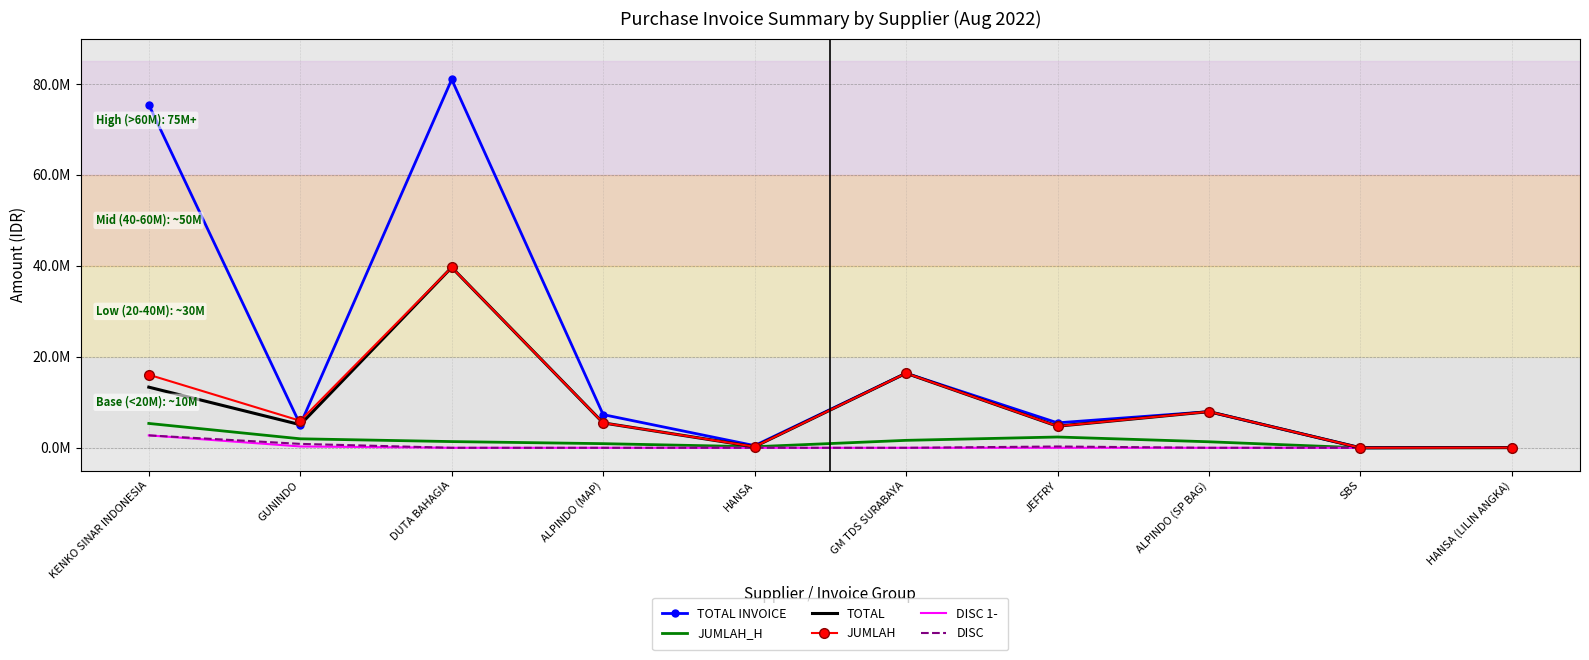

List the series in order of their peak value, highest first.

TOTAL INVOICE, TOTAL, JUMLAH, JUMLAH_H, DISC 1-, DISC